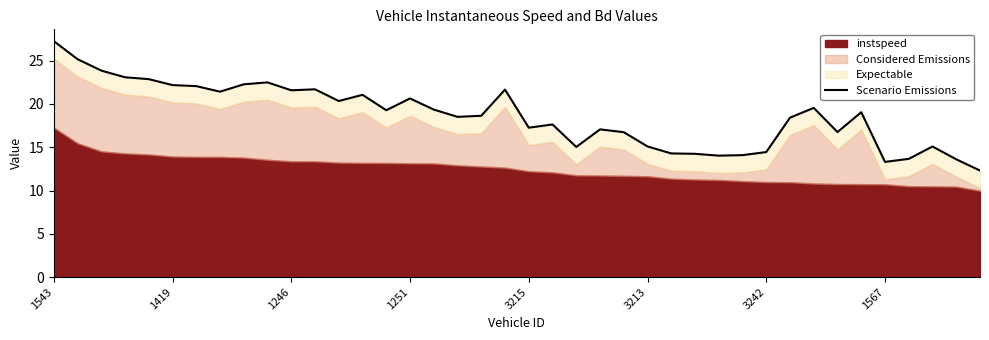

Reading right to left, extract all data points from this chart.

12.3	13.6	15.1	13.7	13.3	19.0	16.8	19.6	18.4	14.4	14.1	14.0	14.2	14.3	15.1	16.7	17.1	15.0	17.6	17.3	21.7	18.6	18.5	19.4	20.6	19.3	21.1	20.3	21.7	21.6	22.5	22.3	21.4	22.1	22.2	22.9	23.1	23.9	25.2	27.3